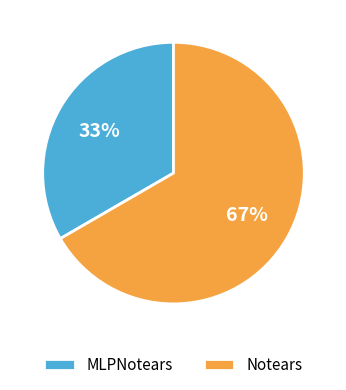

Rank the categories by value from highest to lowest.

Notears, MLPNotears